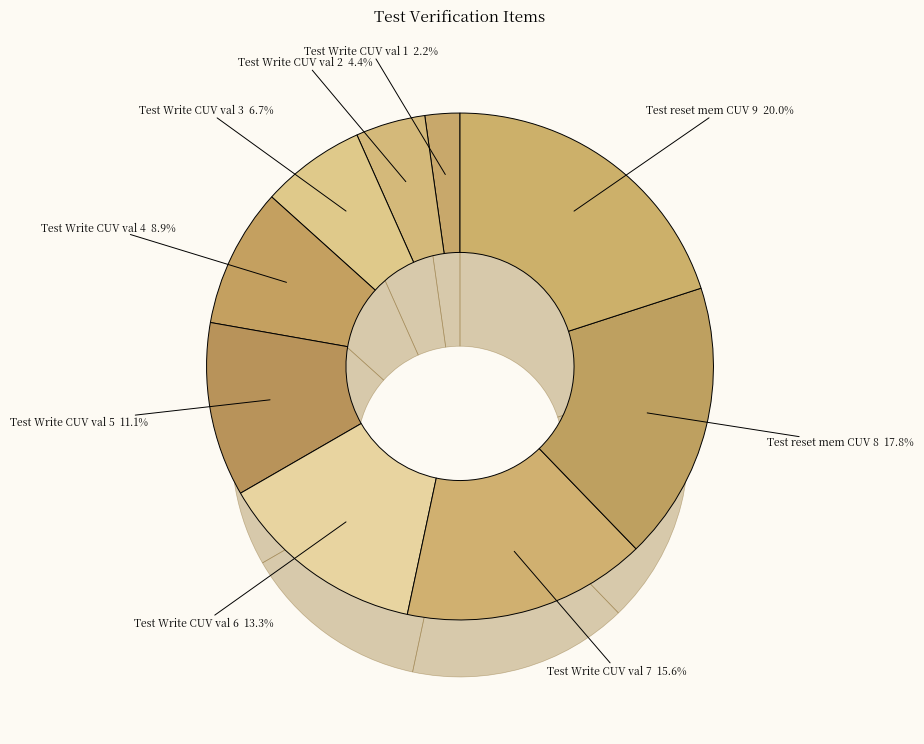

Rank the categories by value from highest to lowest.

Test reset mem CUV 9 20.0%, Test reset mem CUV 8 17.8%, Test Write CUV val 7 15.6%, Test Write CUV val 6 13.3%, Test Write CUV val 5 11.1%, Test Write CUV val 4 8.9%, Test Write CUV val 3 6.7%, Test Write CUV val 2 4.4%, Test Write CUV val 1 2.2%